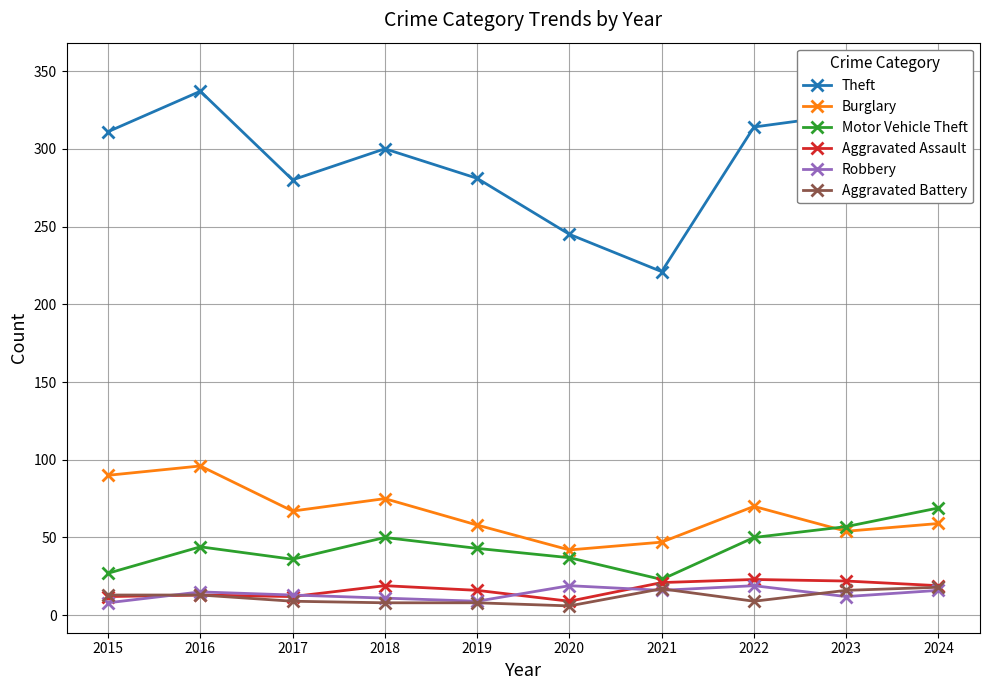

At how many categories does at least one series exceed 94?

10